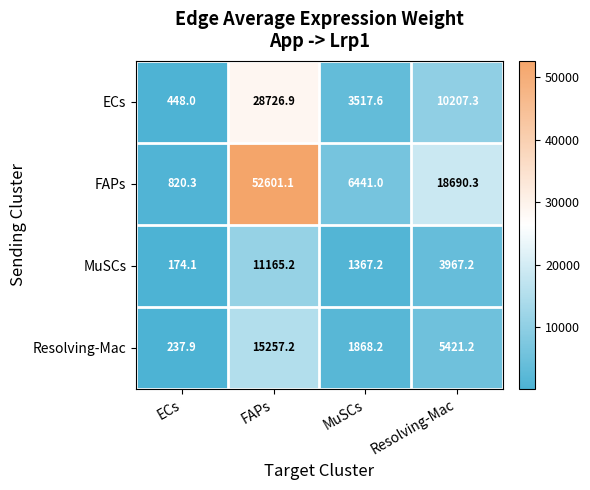

Is it true that MuSCs equals 11165.2 at FAPs?

True